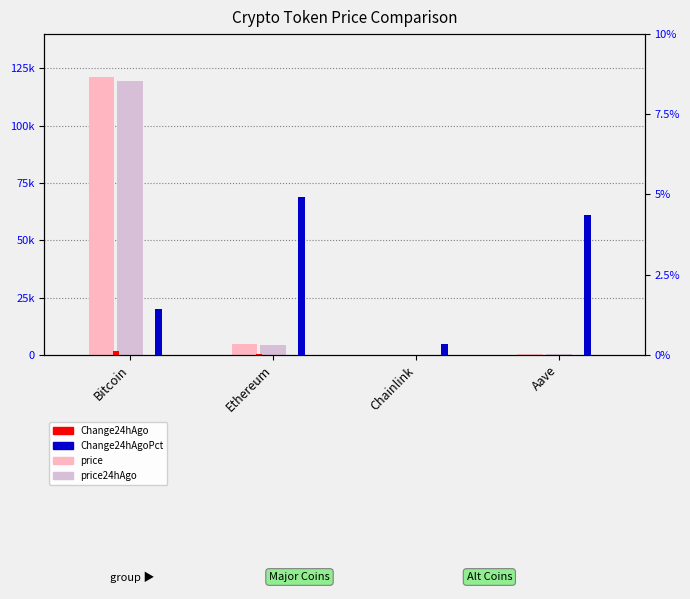

What is the average value of the Change24hAgoPct series?

2.8